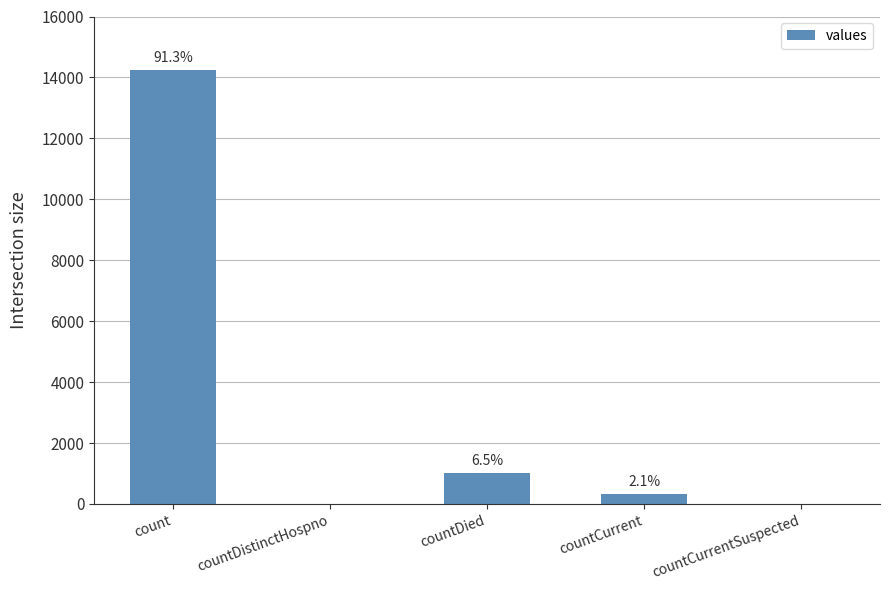

At which label does the data first exceed 334?

count